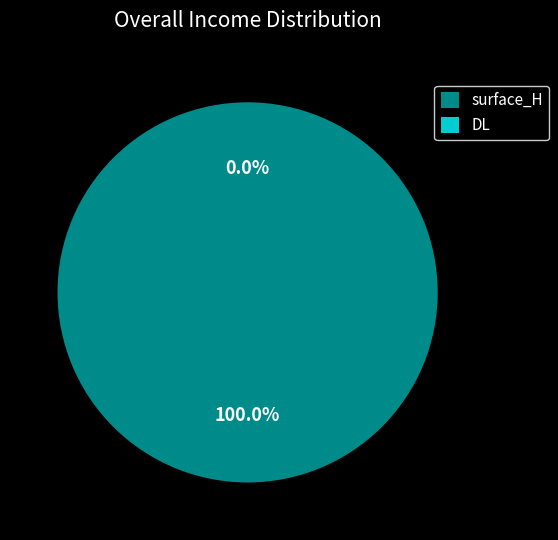

Which category has the biggest portion of the pie?

surface_H